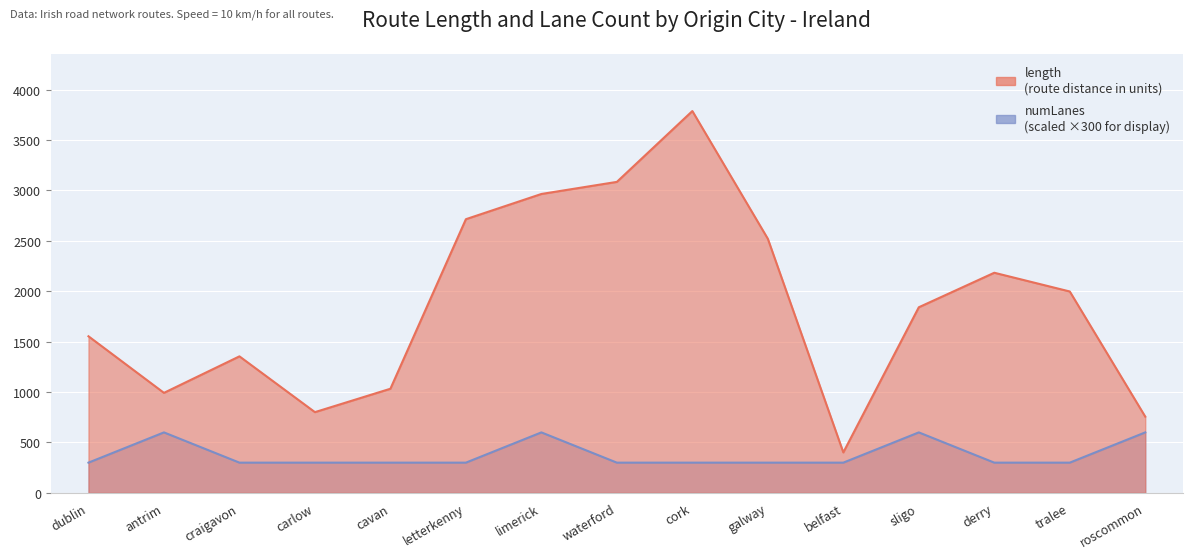

True or false: numLanes and length intersect in this chart.

False